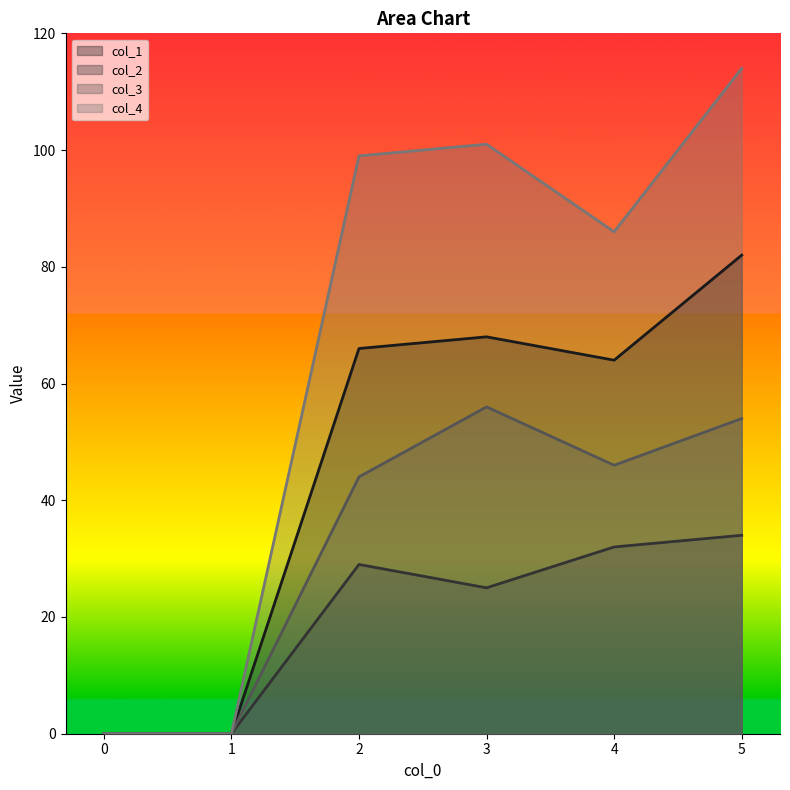

True or false: col_3 and col_1 cross at least once.

False